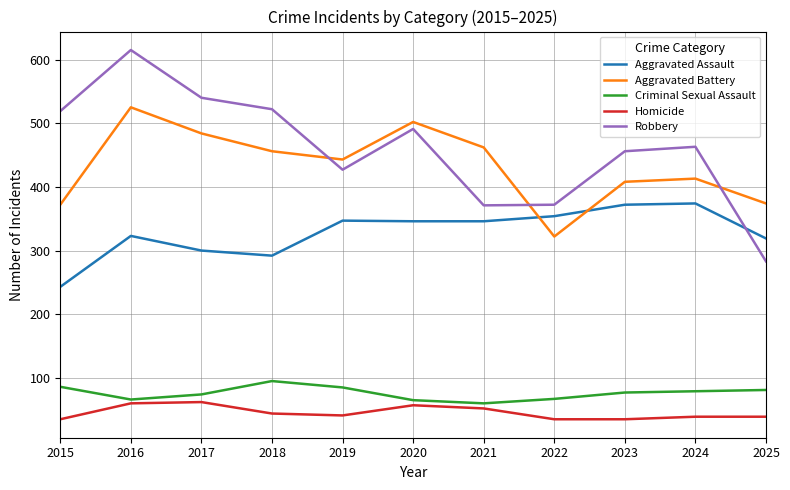

At which label does Aggravated Battery first exceed 443?

2016